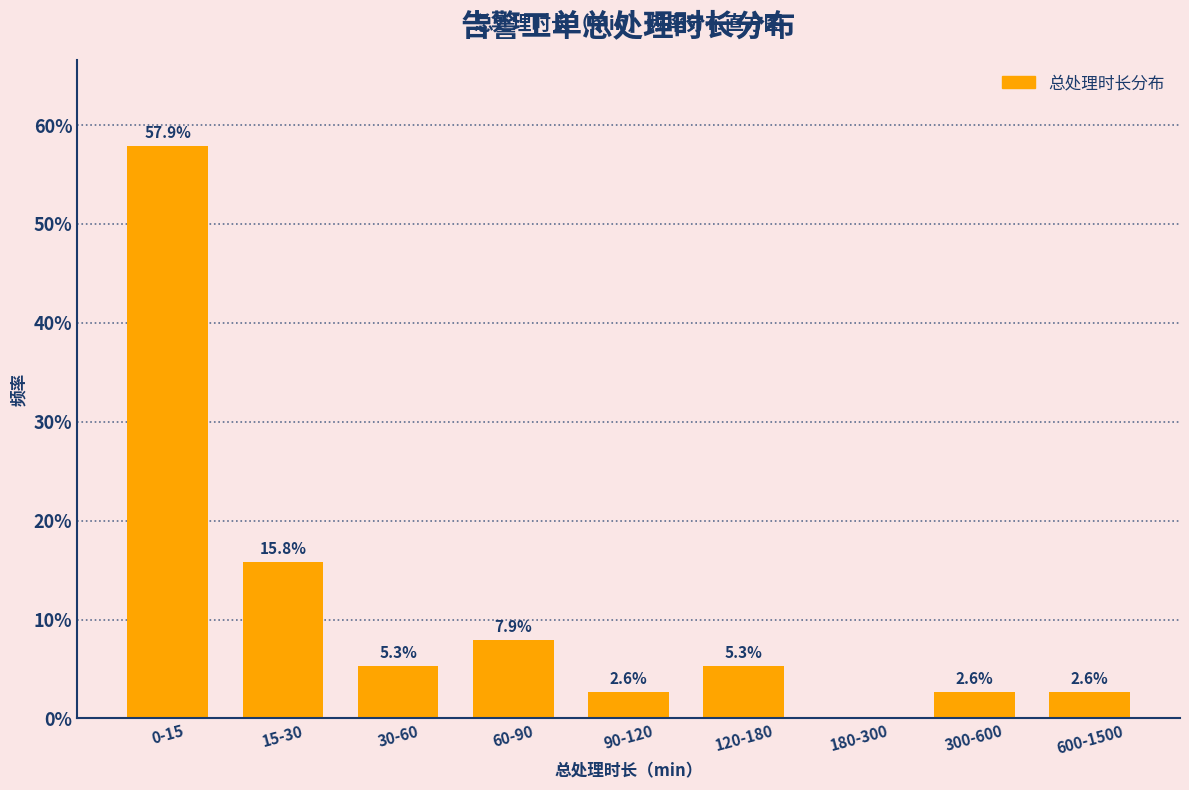

Are the bars horizontal?

No